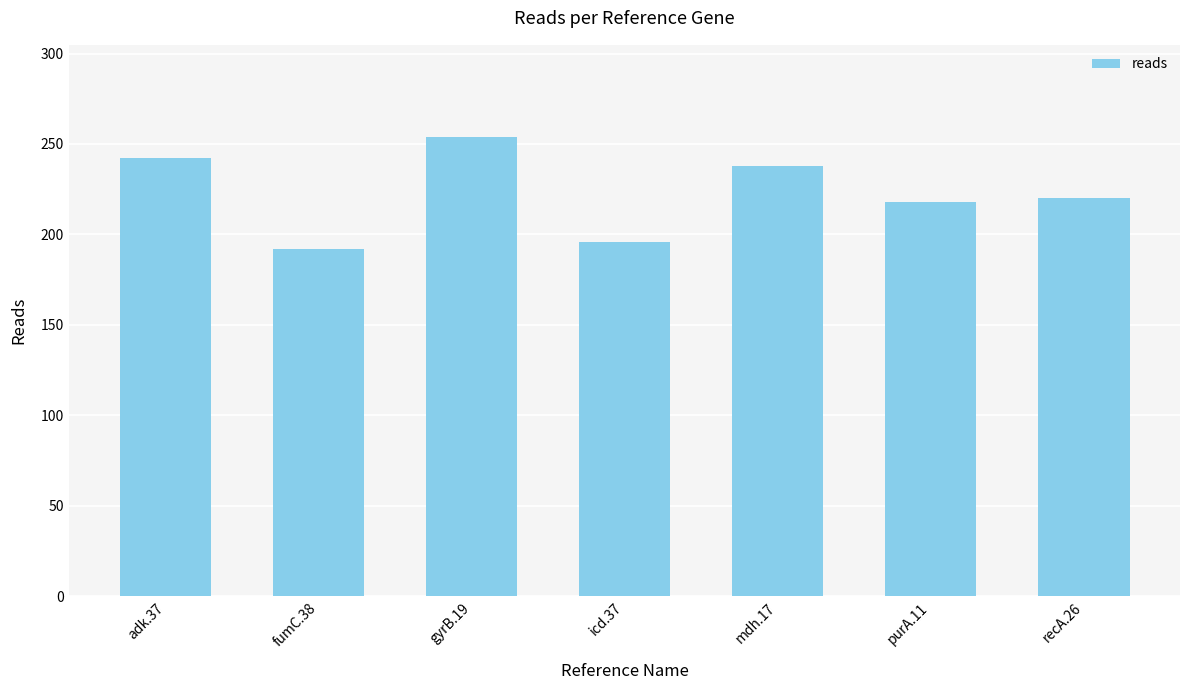

Approximately how many times larger is the value at recA.26 compared to purA.11?

1.0